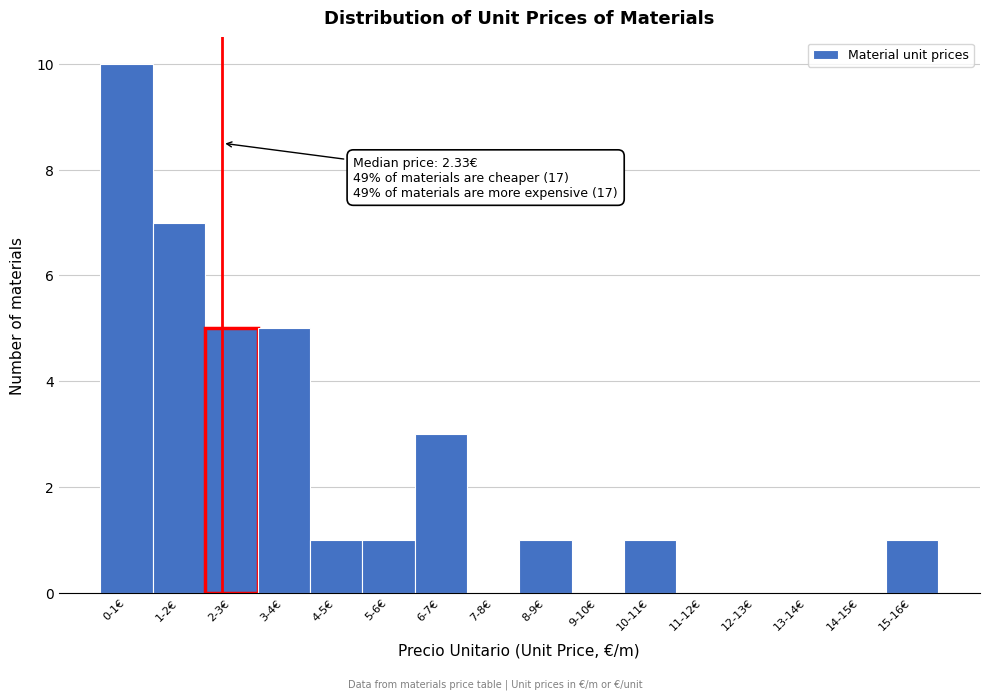

Reading left to right, what are all the values shown in this chart?

0-1€=10	1-2€=7	2-3€=5	3-4€=5	4-5€=1	5-6€=1	6-7€=3	7-8€=0	8-9€=1	9-10€=0	10-11€=1	11-12€=0	12-13€=0	13-14€=0	14-15€=0	15-16€=1